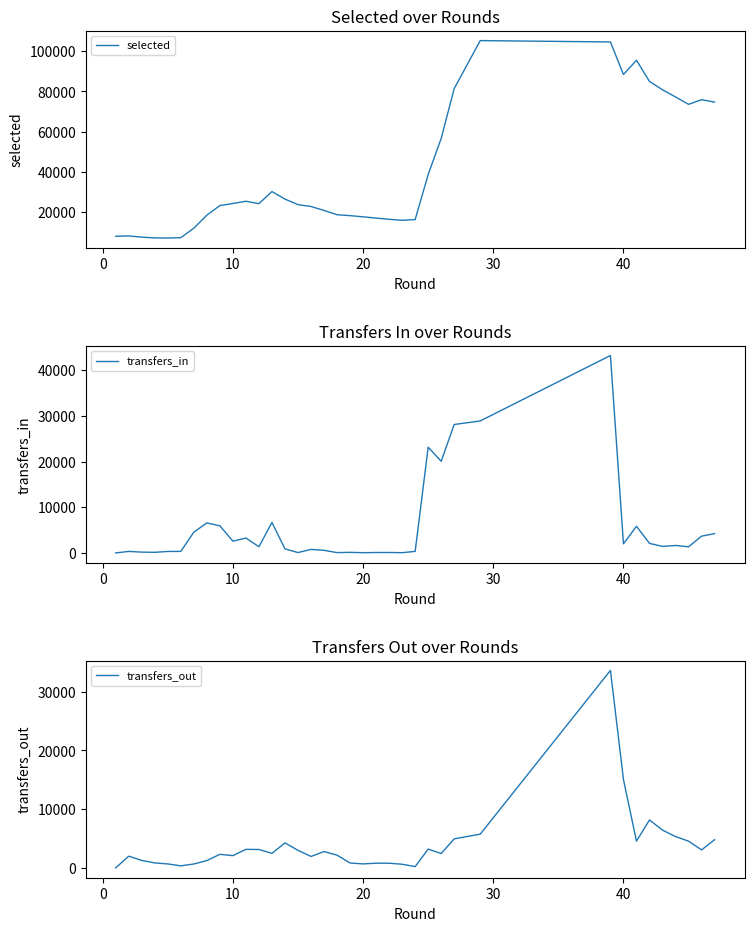

What are all the series names shown in the legend?

selected, transfers_in, transfers_out